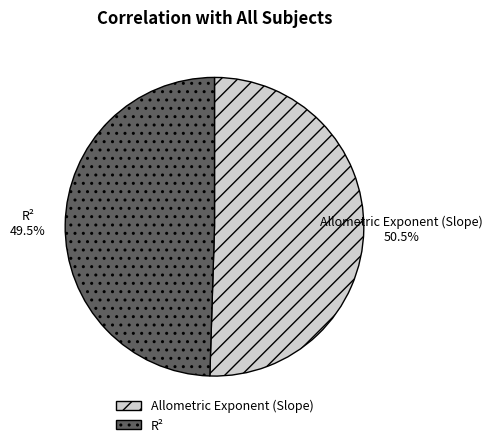

How many segments does this pie chart have?

2